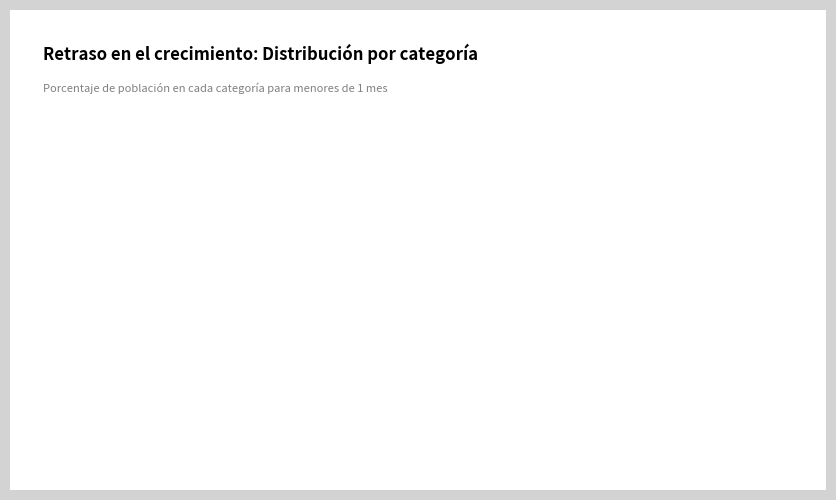

Count the number of slices in the pie.

4